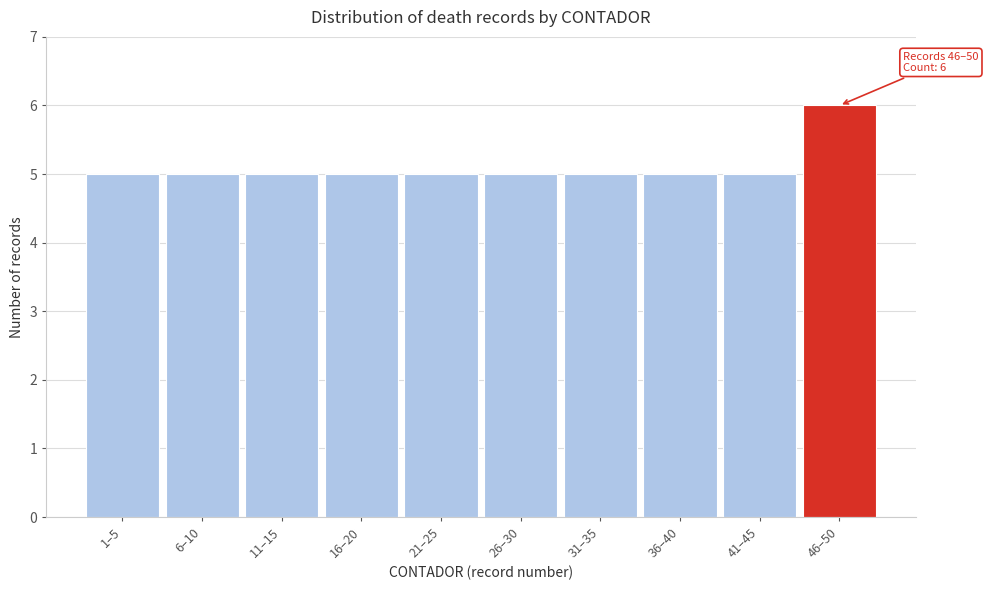

Reading left to right, transcribe all the data shown in this chart.

5	5	5	5	5	5	5	5	5	6